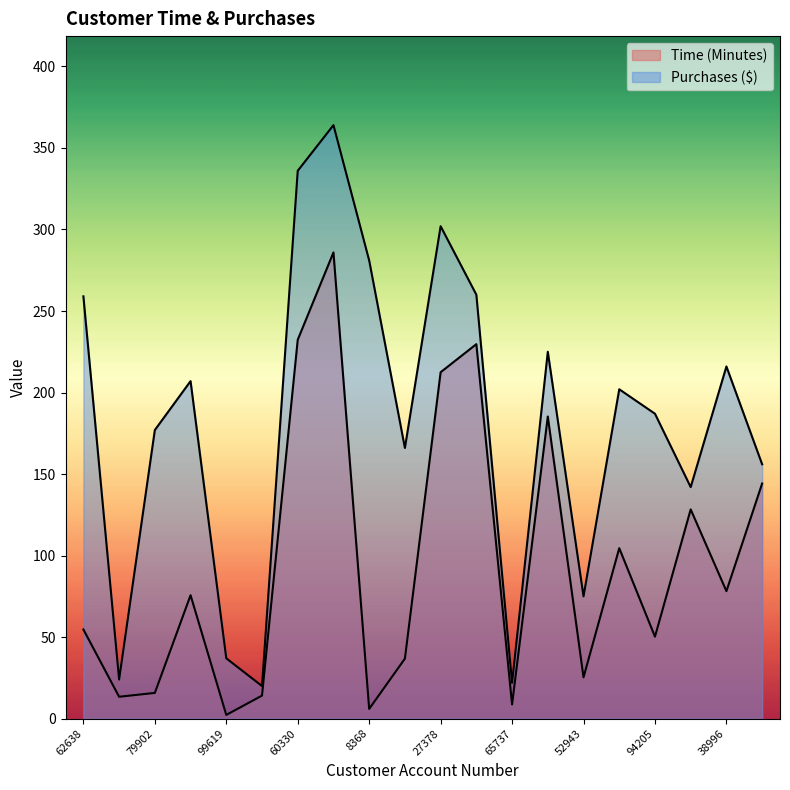

What is the maximum value shown in the chart?

364.0